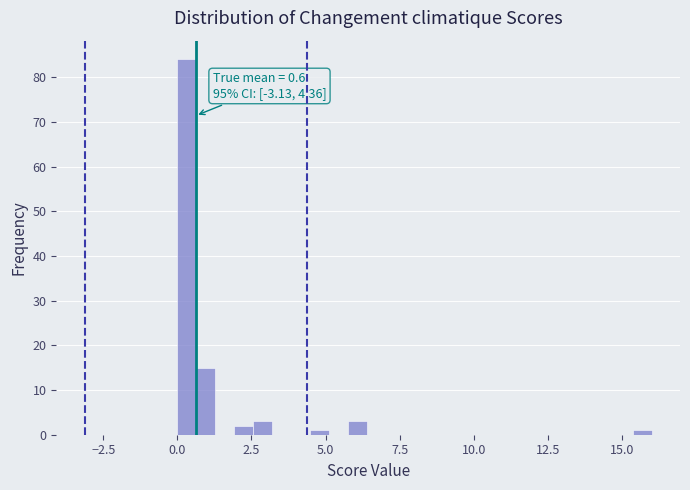

Around what value on the x-axis is the tallest bar? Give the approximate position of its centre, as read against the axis.

0.5